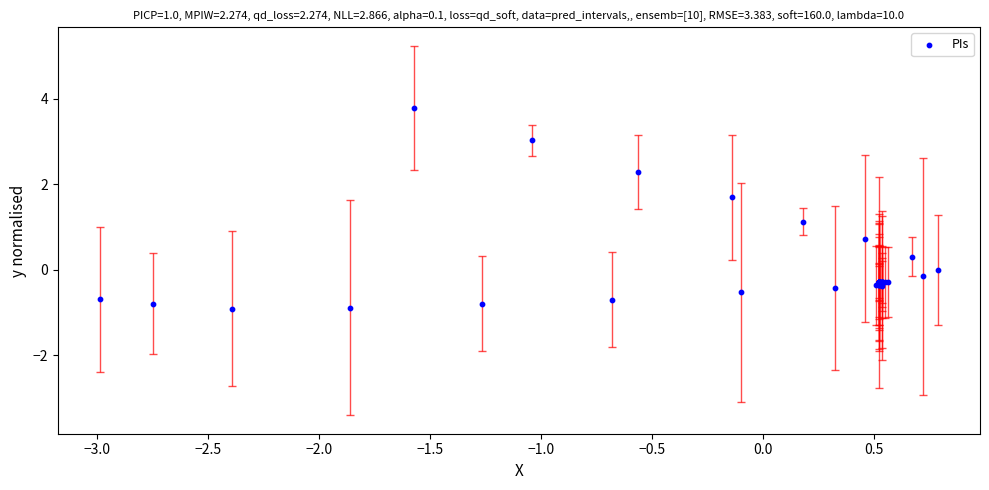

What Y value in the scatter plot is closest to 1?

1.1